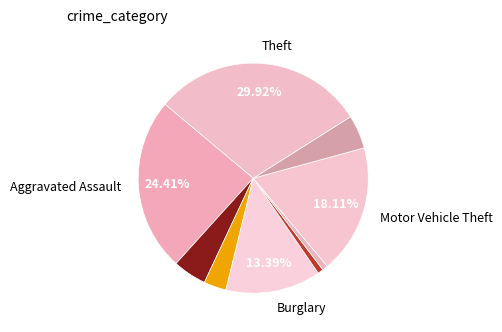

To the nearest percent, what is the average slice percentage?

11%